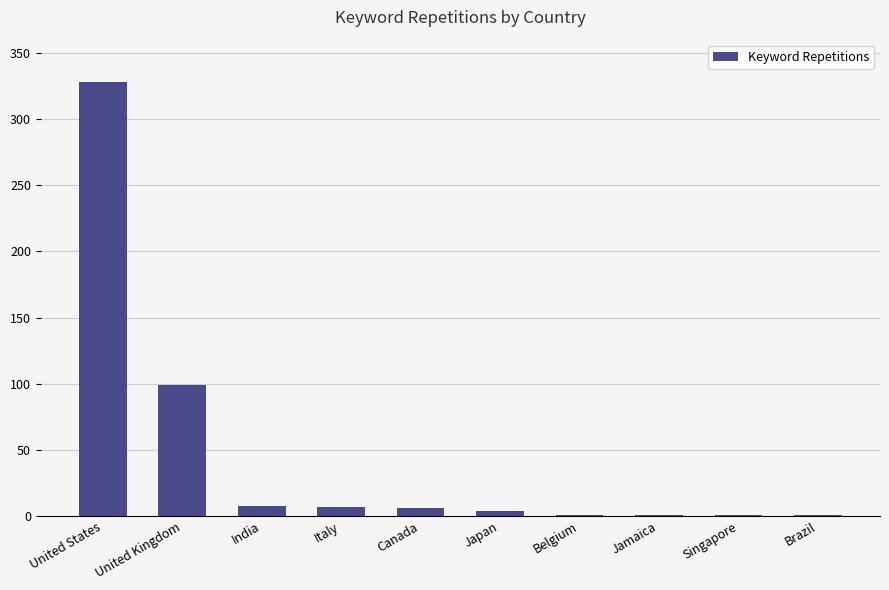

Which category has the highest value across all series?

United States